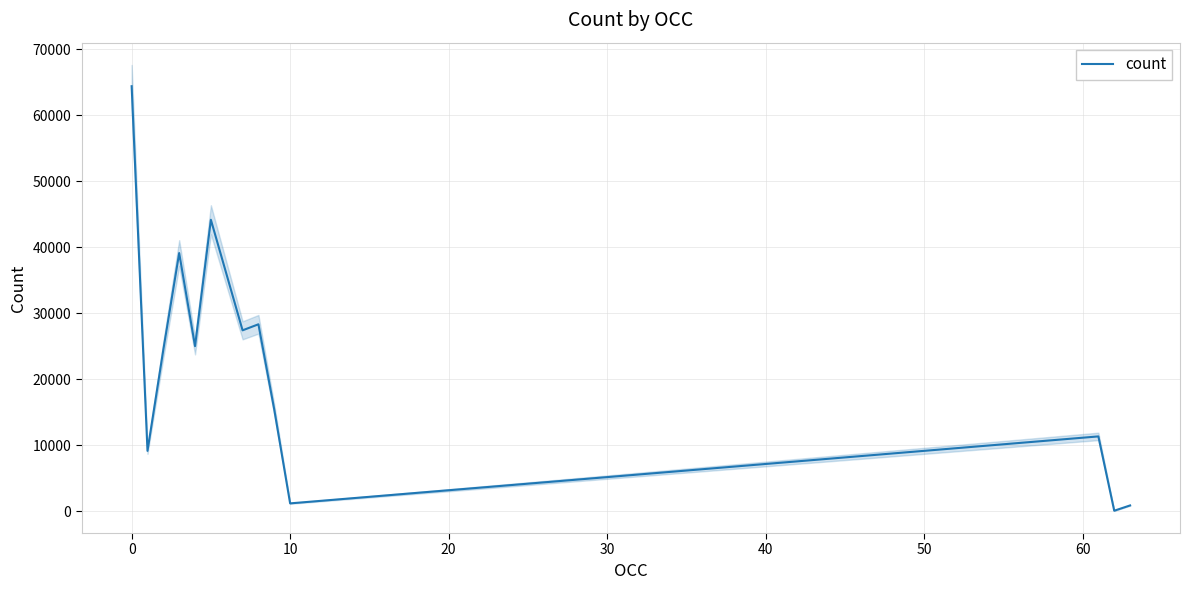

What is the highest value of the count series?

64398